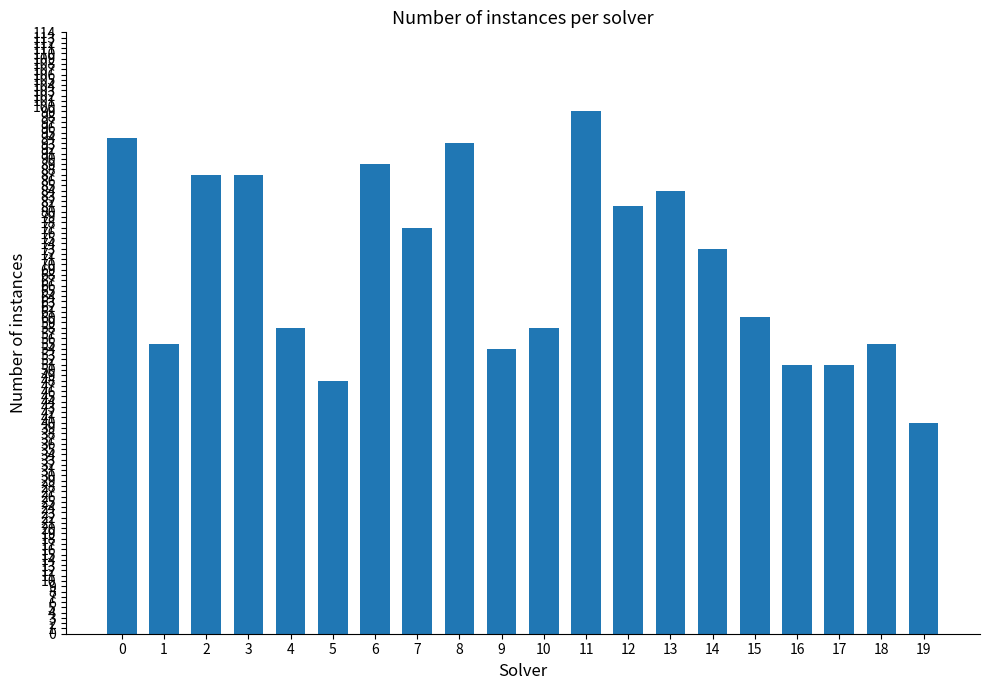

What is the difference between the maximum and minimum values?

59